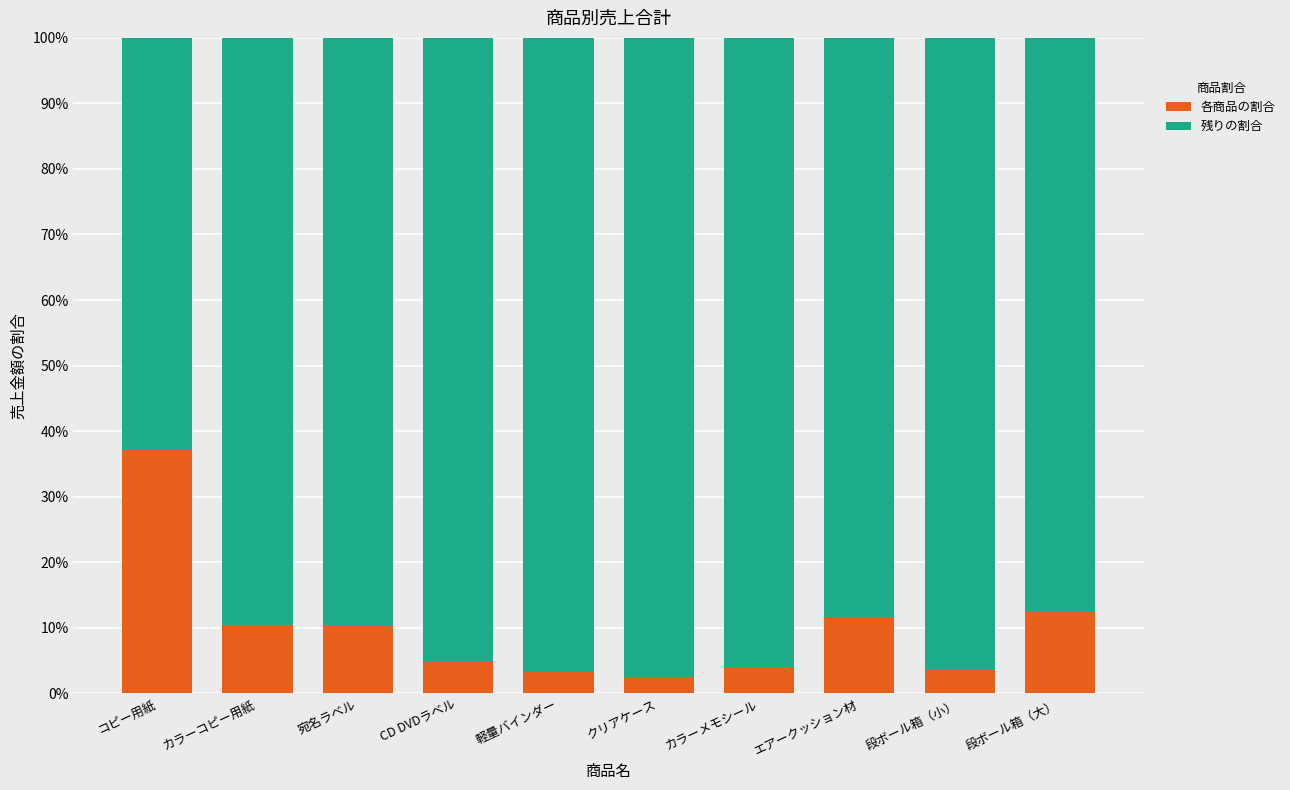

Between カラーコピー用紙 and カラーメモシール, which series saw the biggest shift?

残りの割合